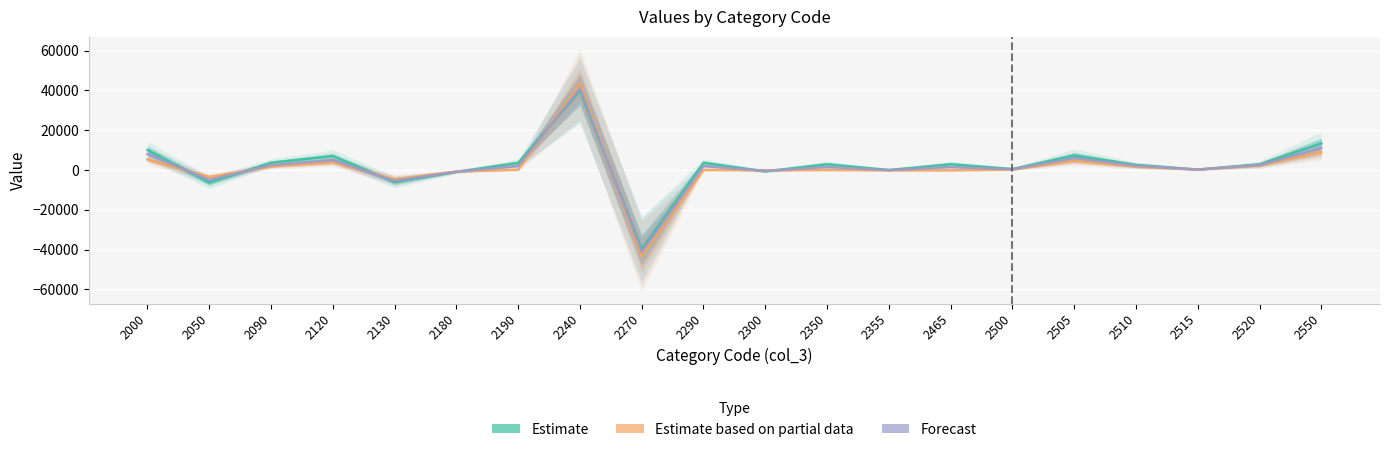

What is the spread (max minus min) of values at 2355?

167.0